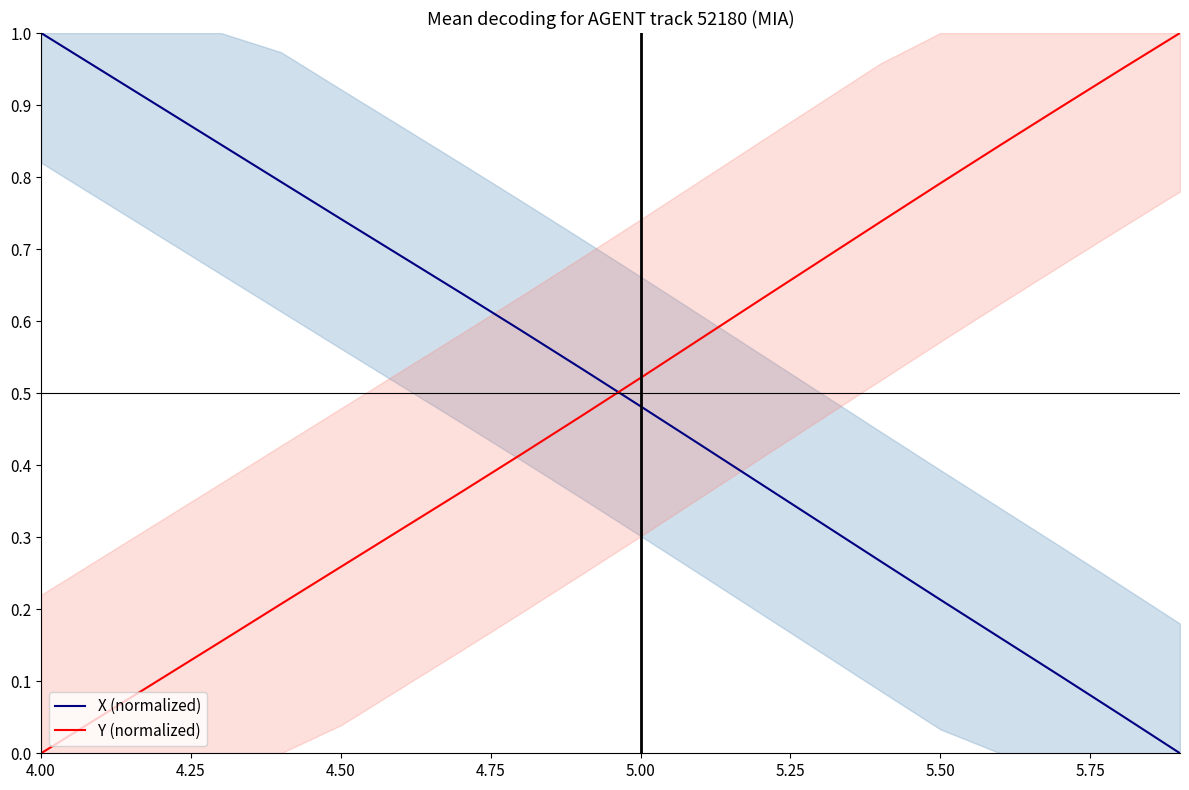

What is the highest value of the Y (normalized) series?

1.0